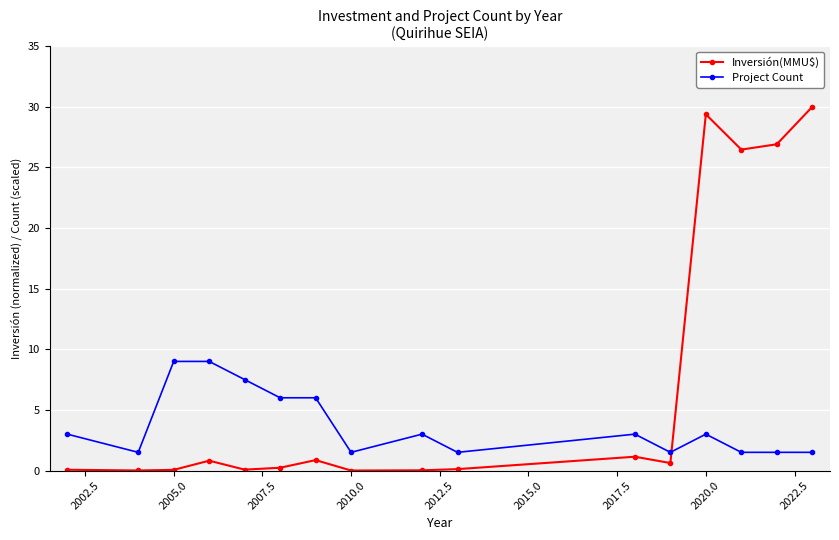

How many series are shown in this chart?

2